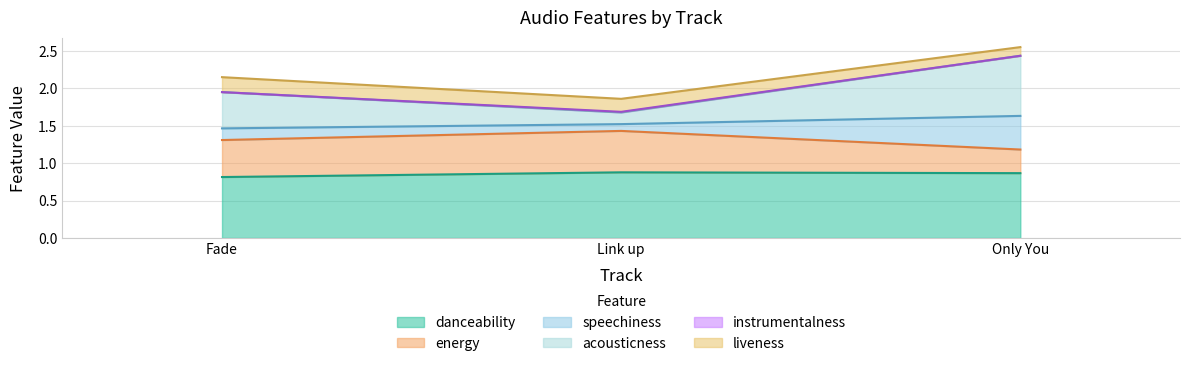

Does the chart have visible grid lines?

Yes